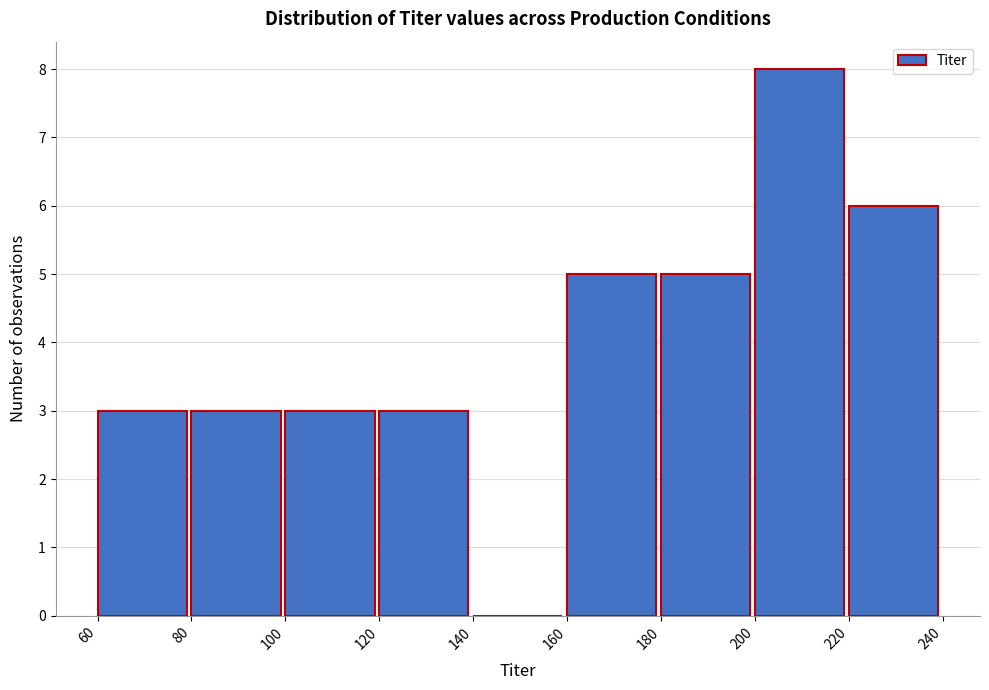

How tall is the bar that spans 220 to 240 on the x-axis? The values are not printed on the chart, so give them approximately, as read against the axis.

6